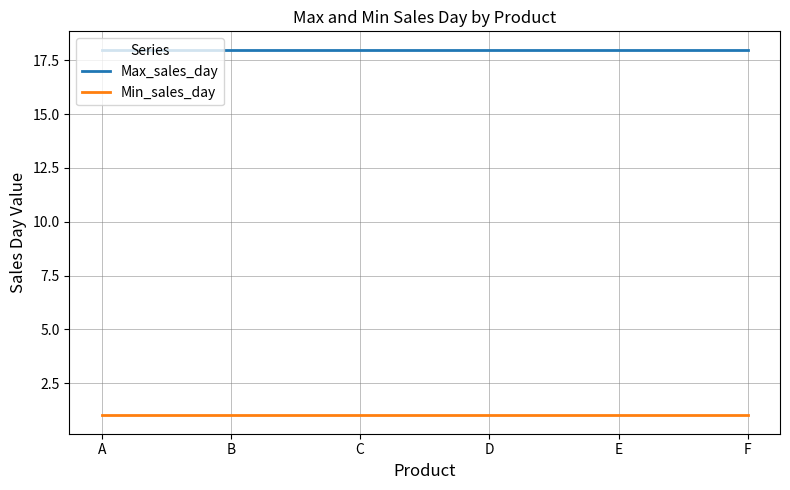

What is the approximate value of Max_sales_day at B?

18